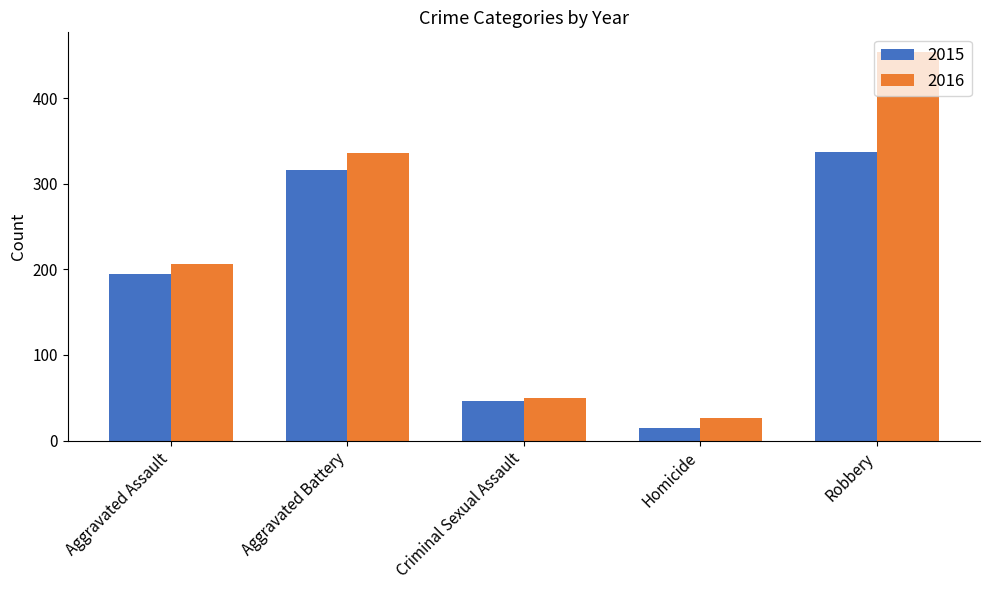

What is the label of the 2nd bar from the left?

Aggravated Battery